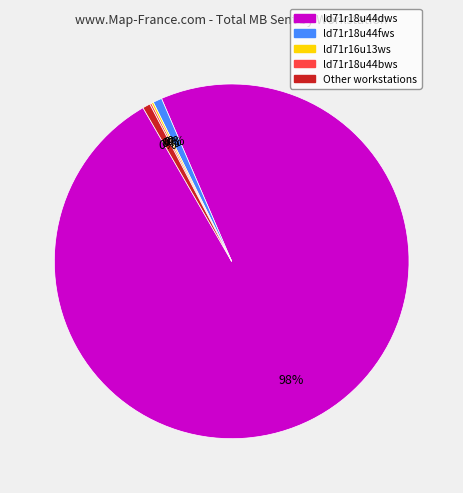

Do ld71r18u44fws and ld71r16u14ws together represent more than half of the pie?

No